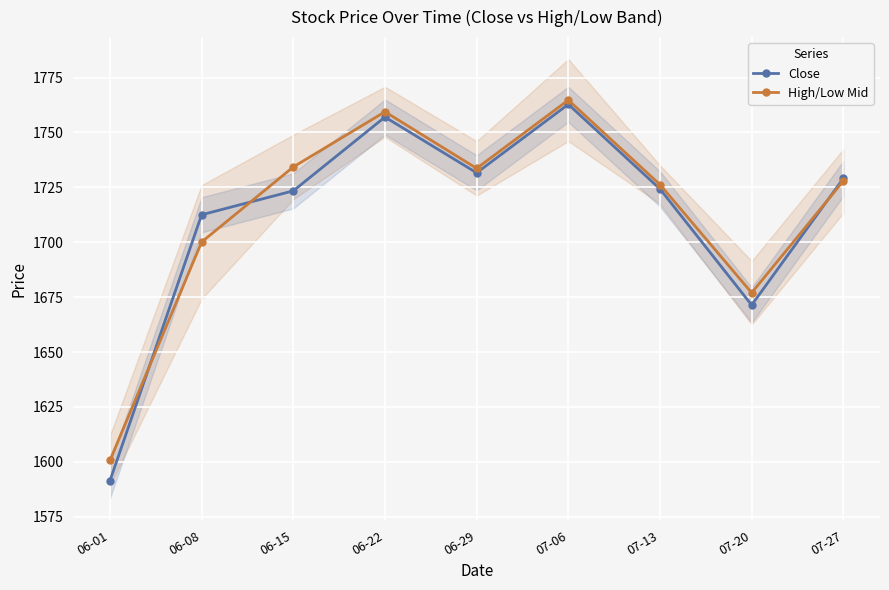

The Close series shows 1757.0 at 06-22. True or false?

True